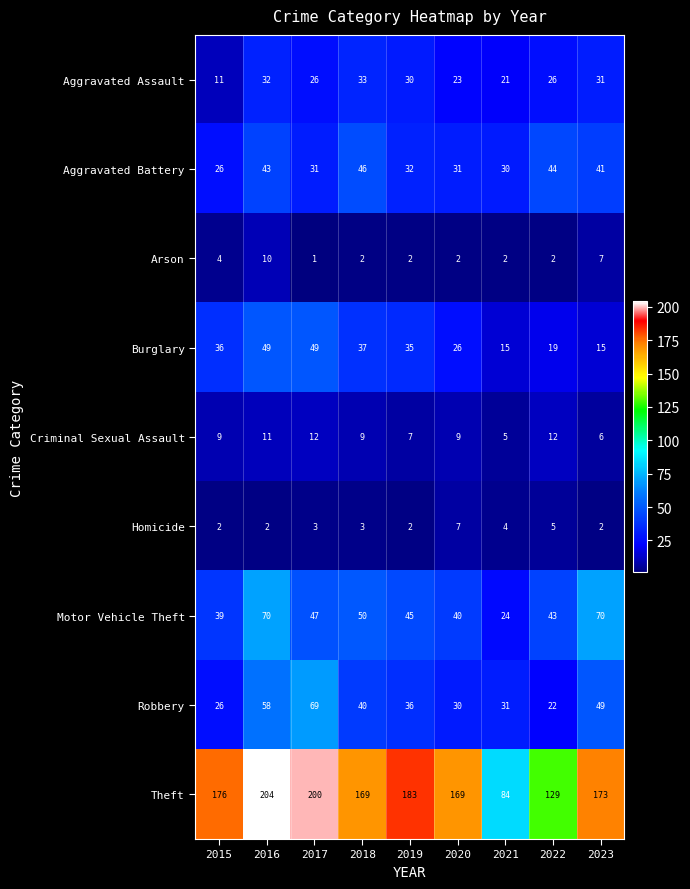

What is the approximate value of Theft at 2016?

204